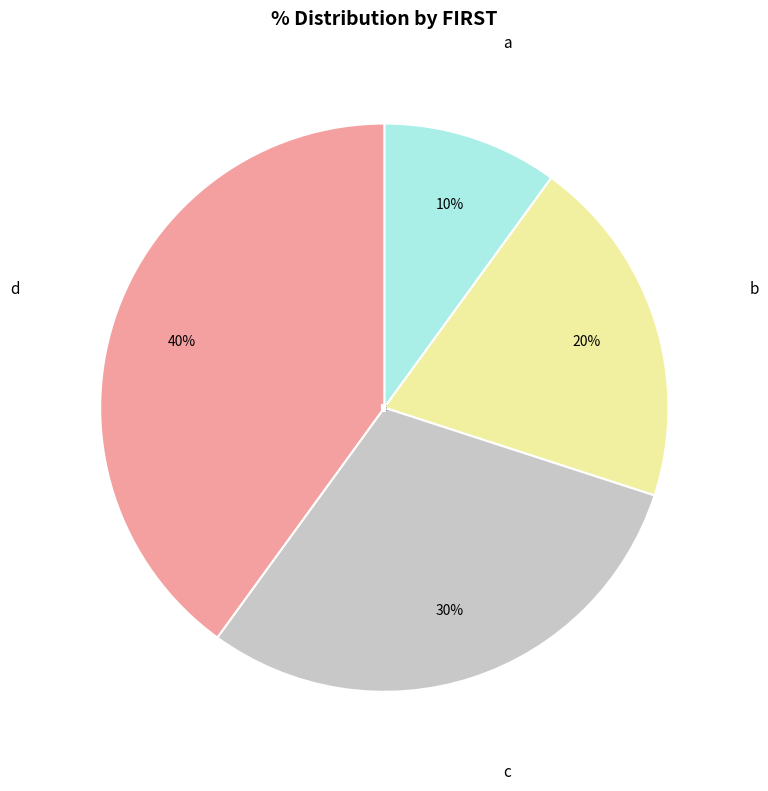

Does a account for over 50% of the chart?

No